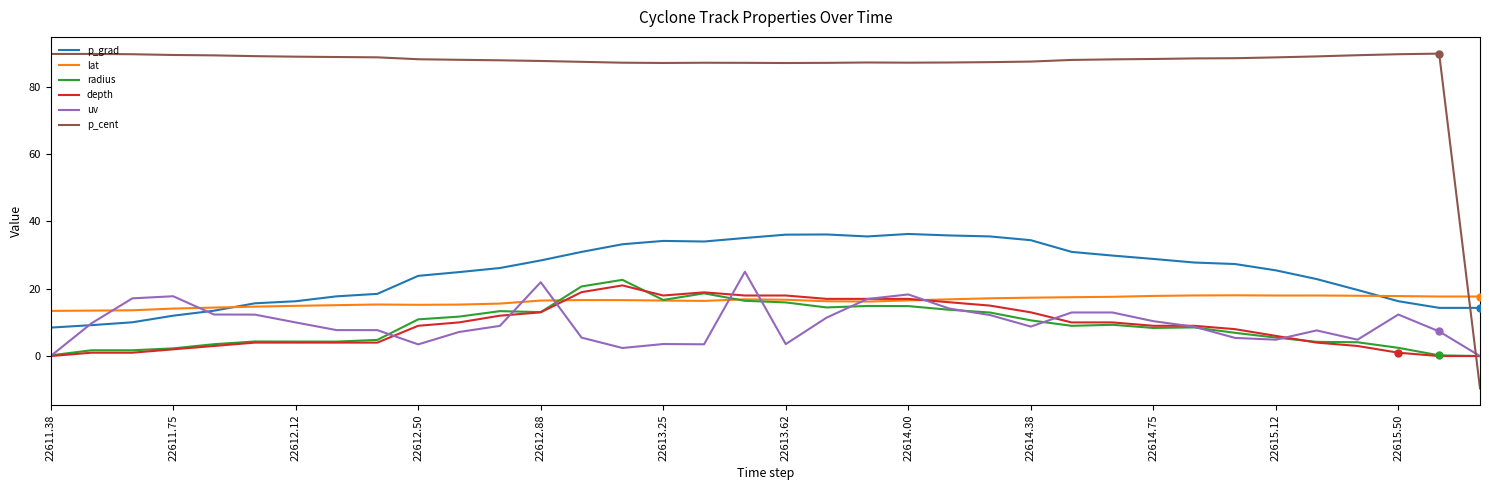

What are all the series names shown in the legend?

p_grad, lat, radius, depth, uv, p_cent